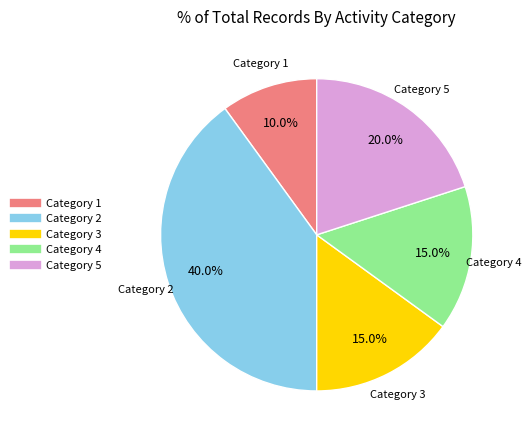

Is there a majority slice in this chart?

No